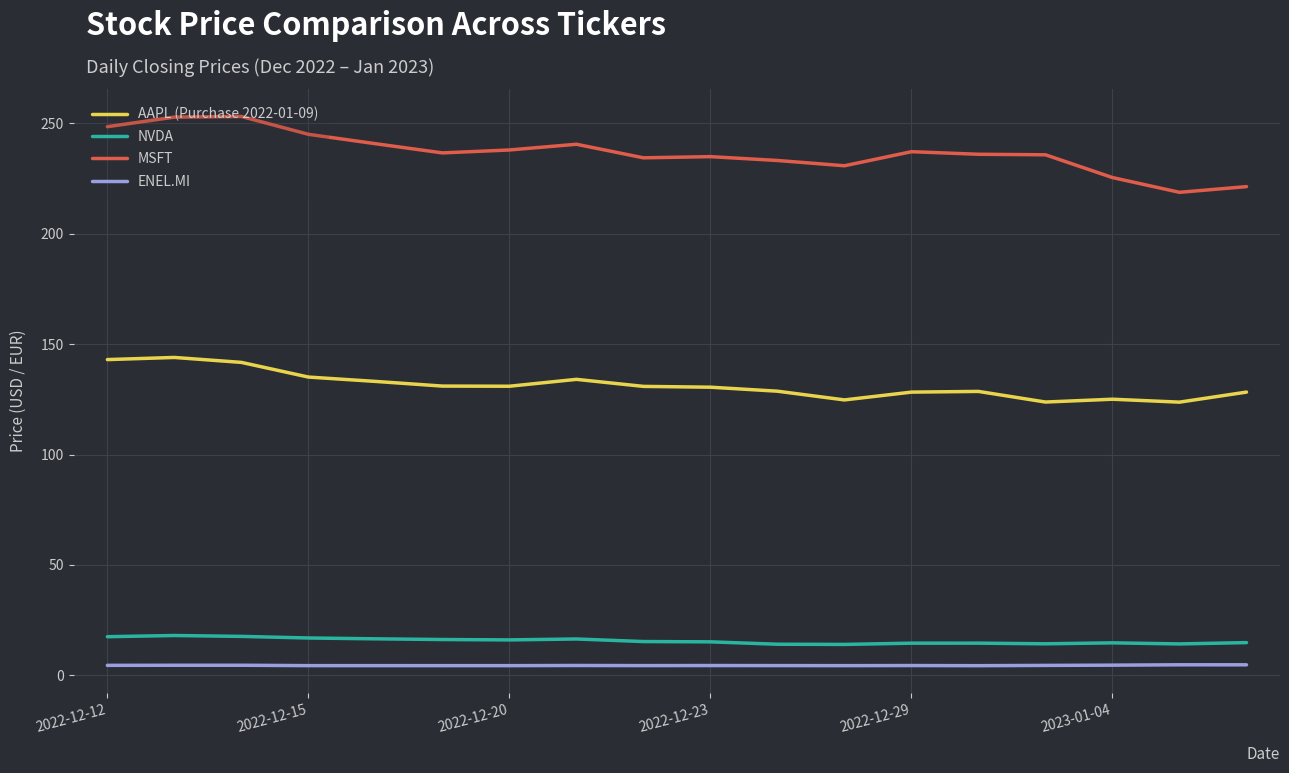

Which series has the widest spread of values?

MSFT